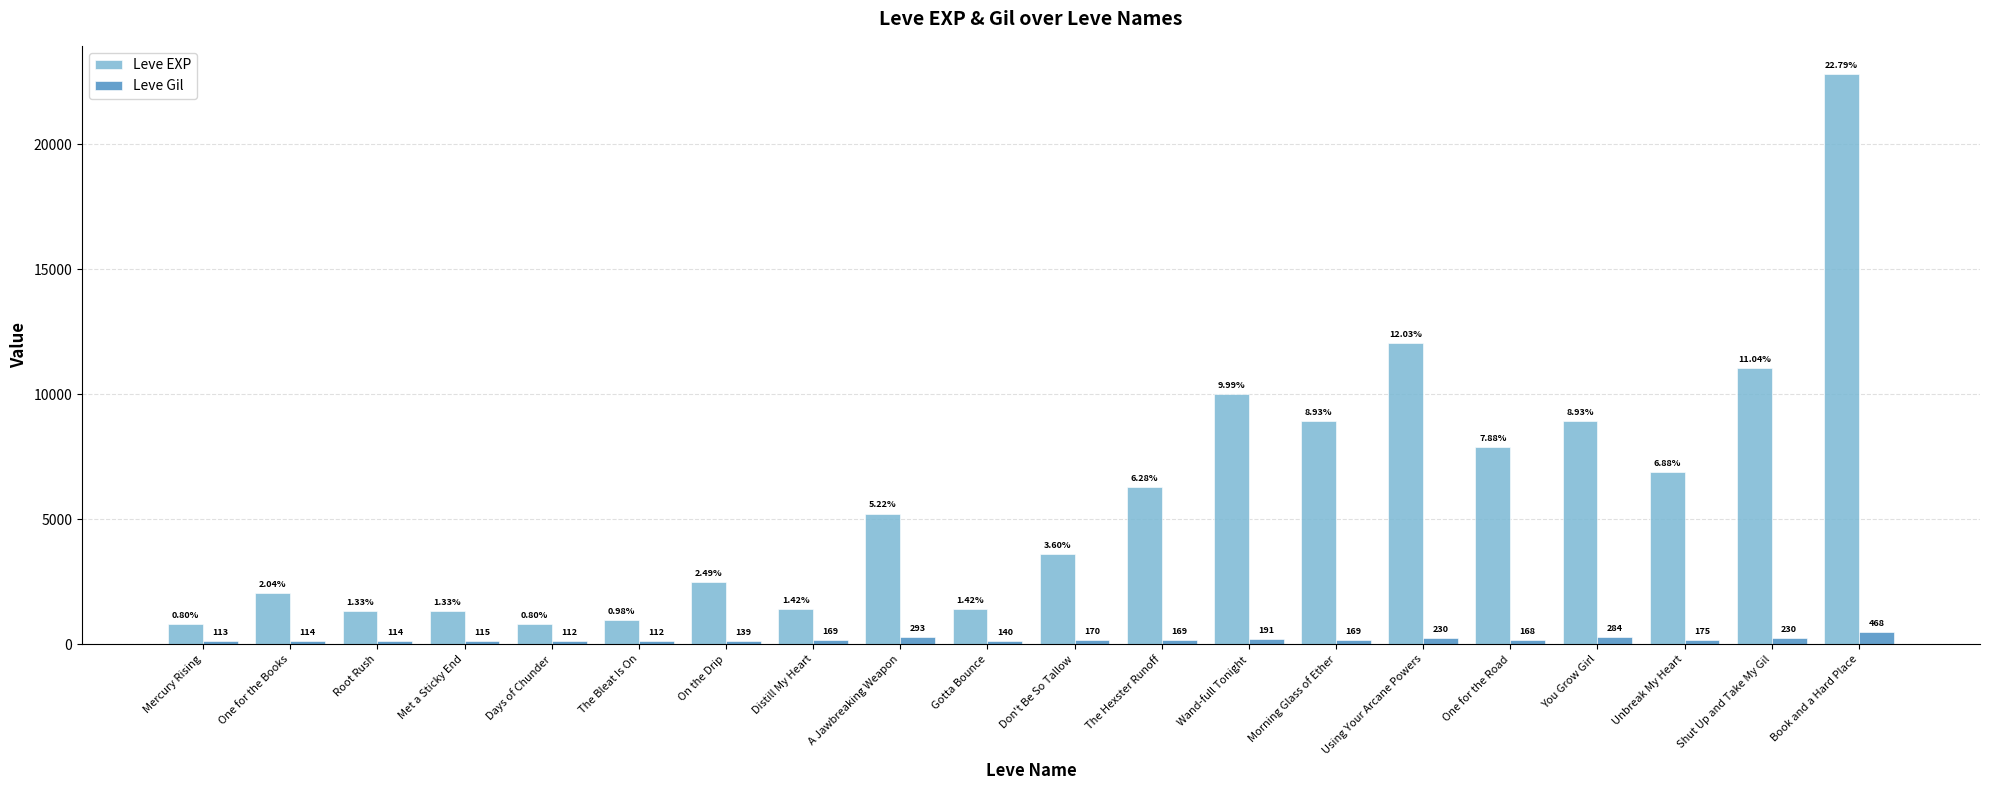

The Leve EXP series shows 501 at Gotta Bounce. True or false?

False